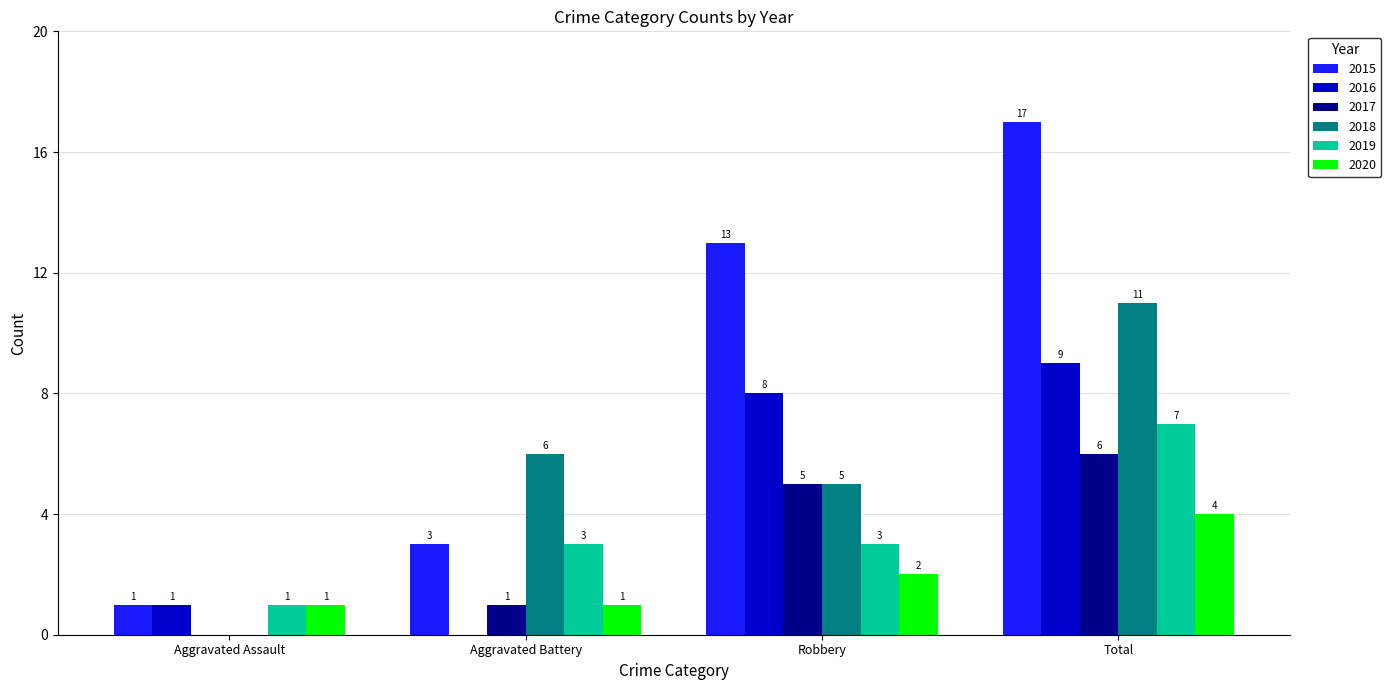

True or false: 2016 has a value of 8 at Robbery.

True